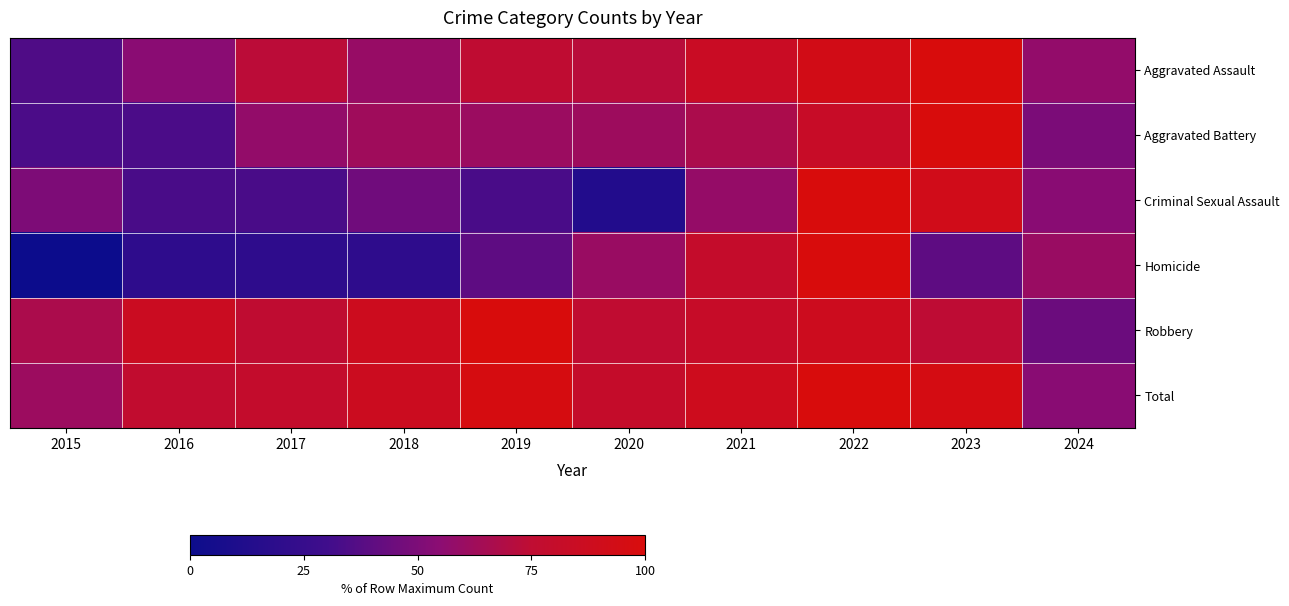

How many distinct data groups are displayed?

6